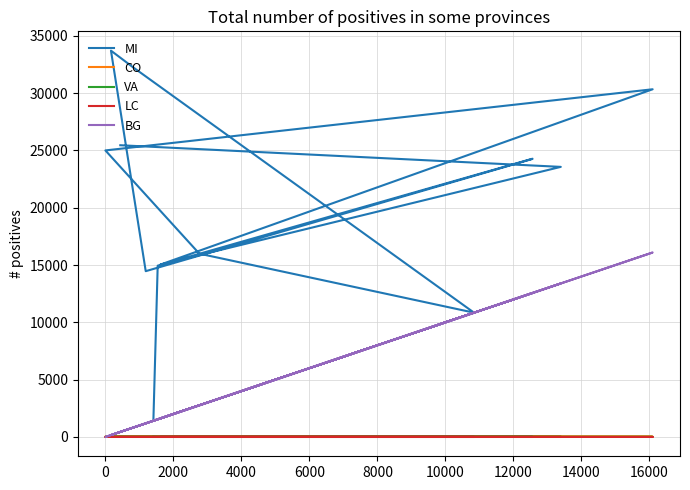

Count the VA values in the range 0 to 7.

14